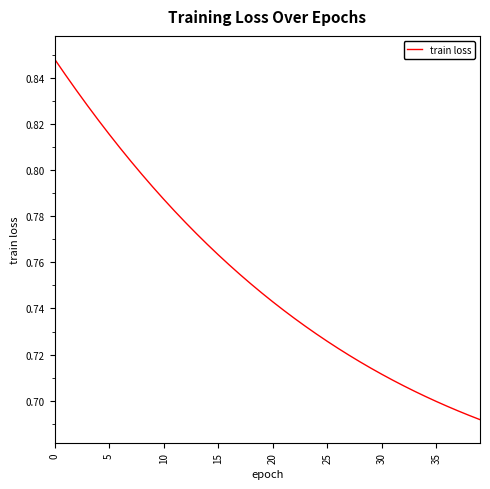

What is the value of the 20th point from the left?

0.7